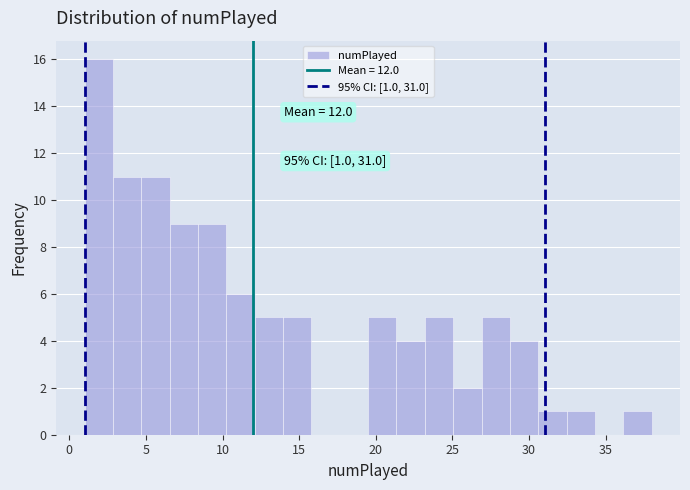

Around what value on the x-axis is the tallest bar? Give the approximate position of its centre, as read against the axis.

2.0